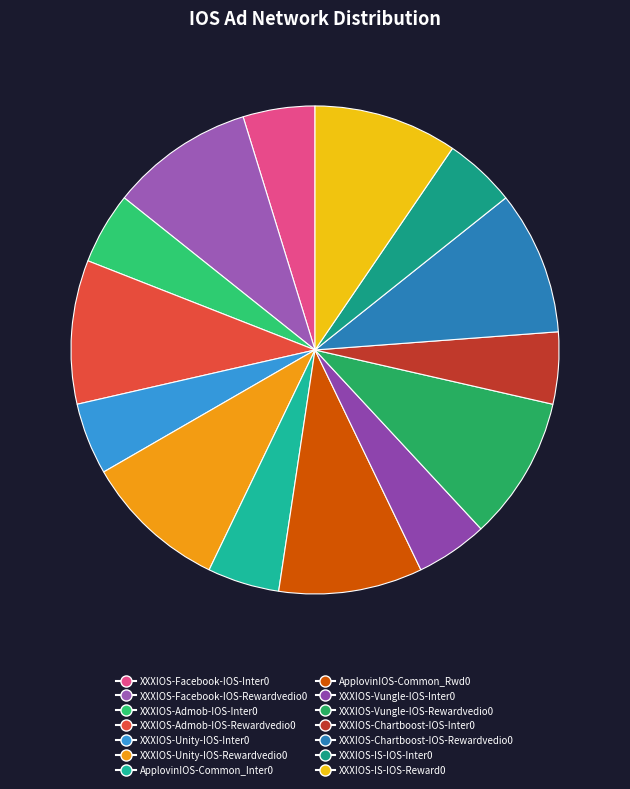

The ApplovinIOS-Common_Rwd0 slice represents 1% of the pie. True or false?

False